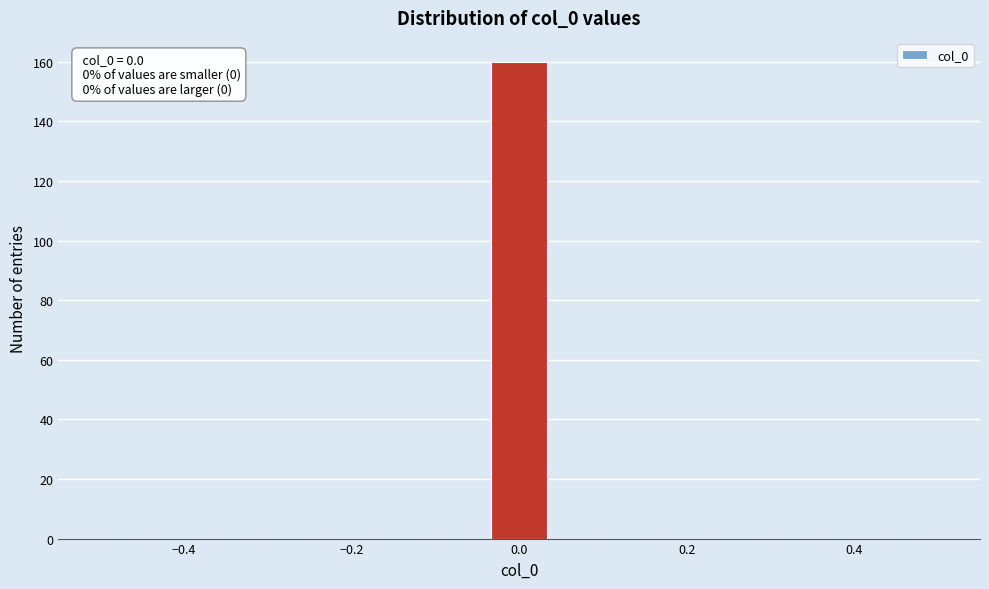

Around what value on the x-axis is the tallest bar? Give the approximate position of its centre, as read against the axis.

0.00